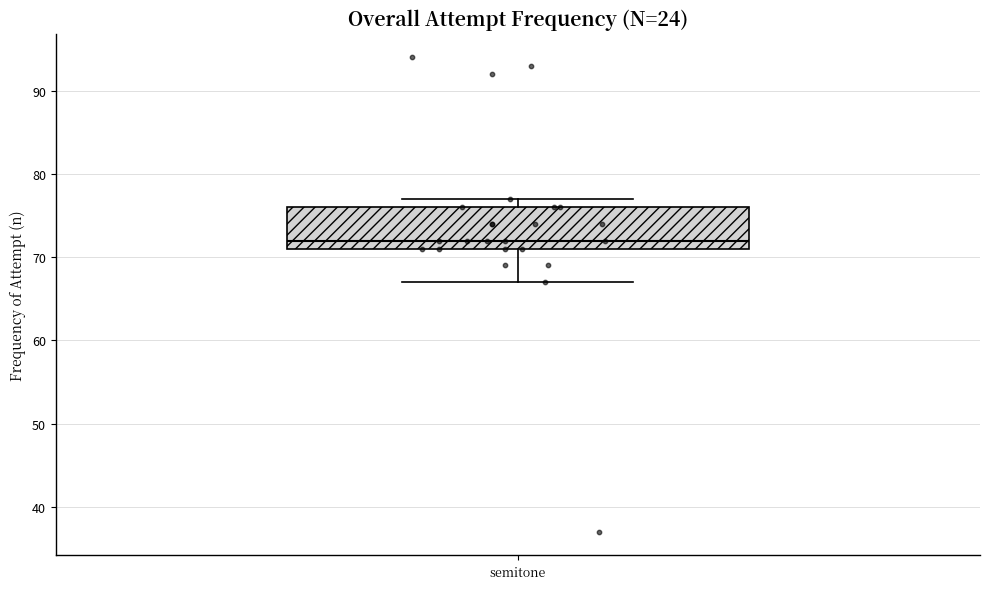

Where is the lower edge of the box for semitone on the y-axis? The values are not printed on the chart, so give them approximately, as read against the axis.

71